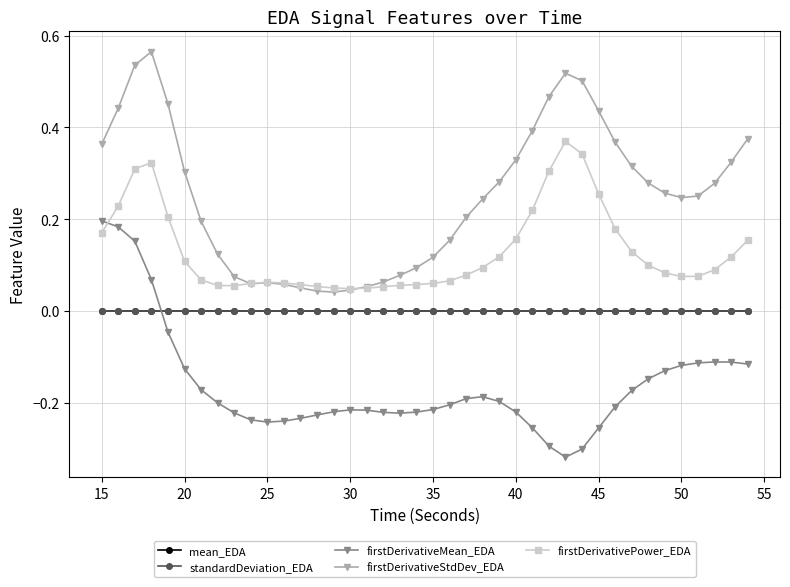

True or false: firstDerivativeStdDev_EDA and mean_EDA intersect in this chart.

False